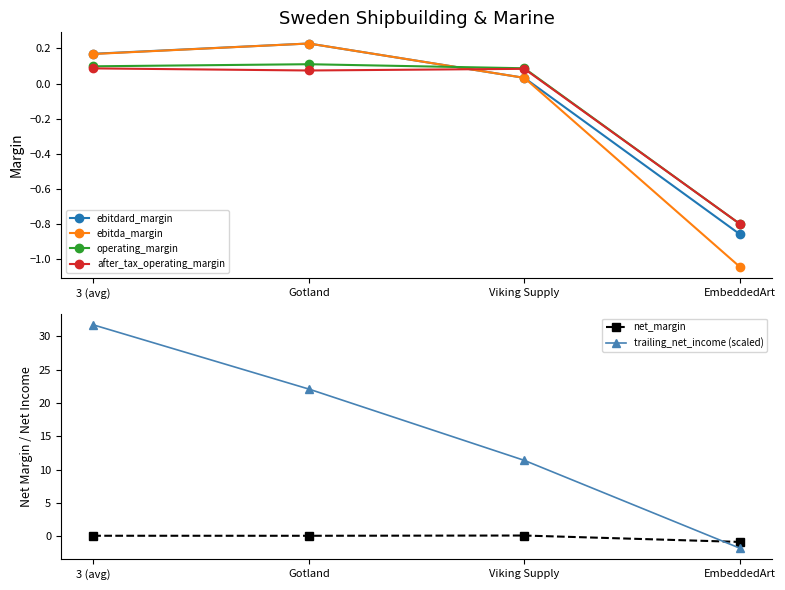

The value of operating_margin at EmbeddedArt is -0.8. True or false?

True